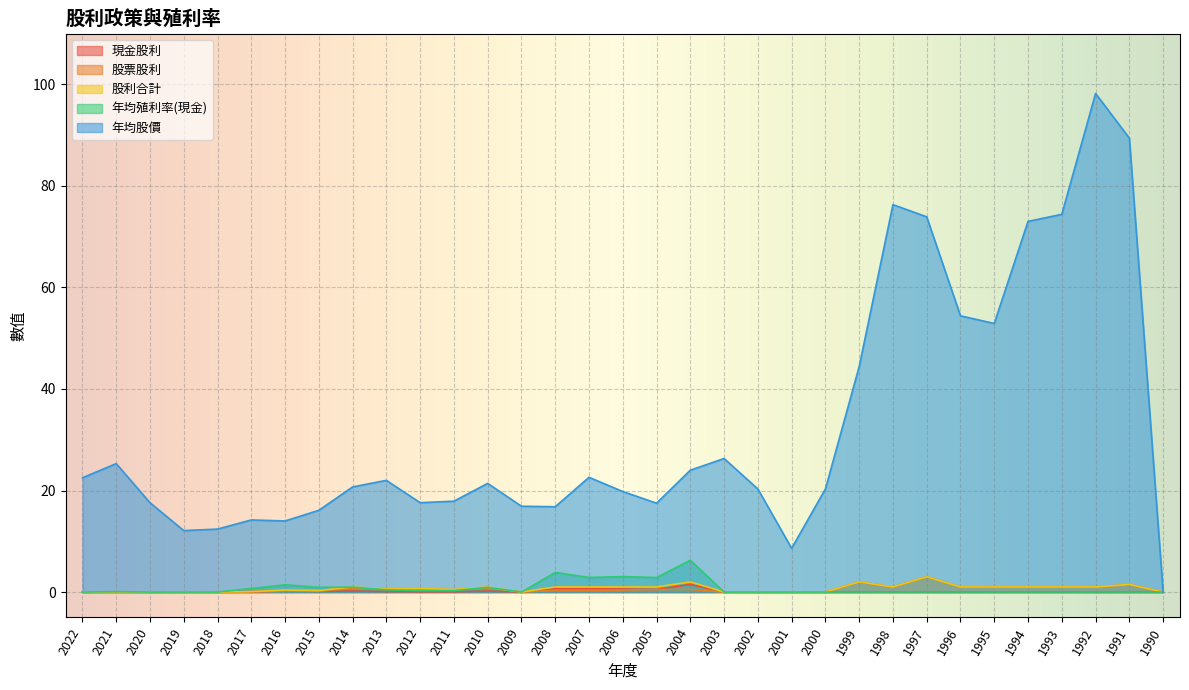

Is it true that 股利合計 equals 0.0 at 1990?

True